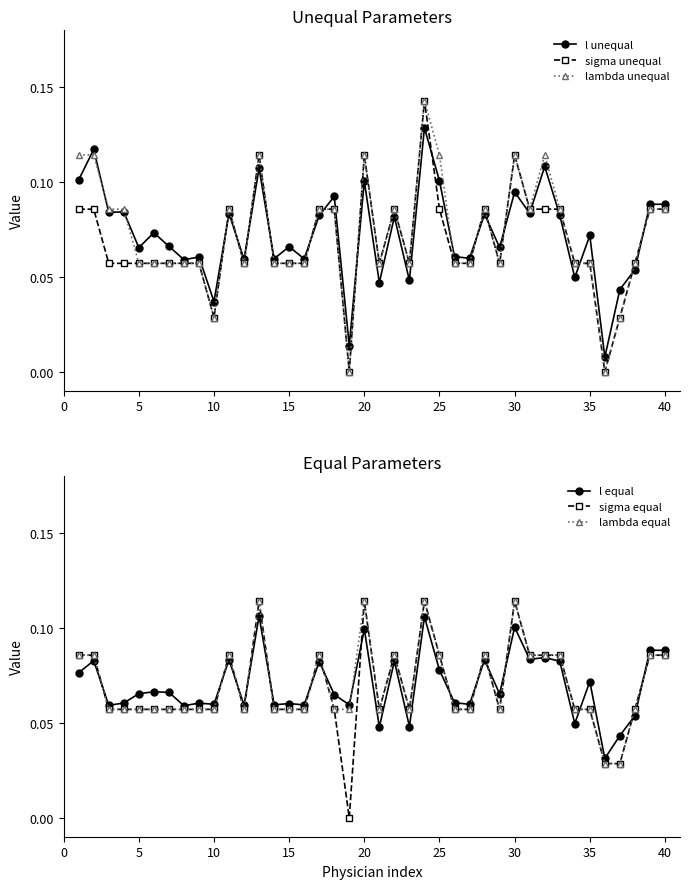

True or false: lambda unequal has more than 0 interior local peaks.

True